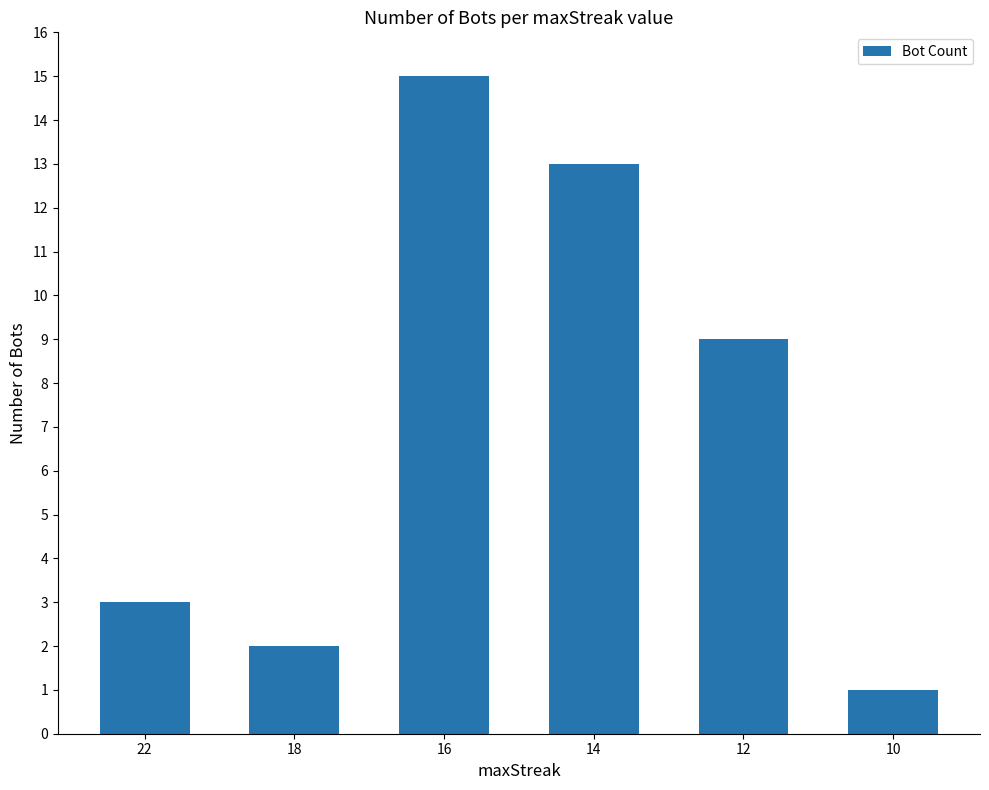

How many values are below 9?

3